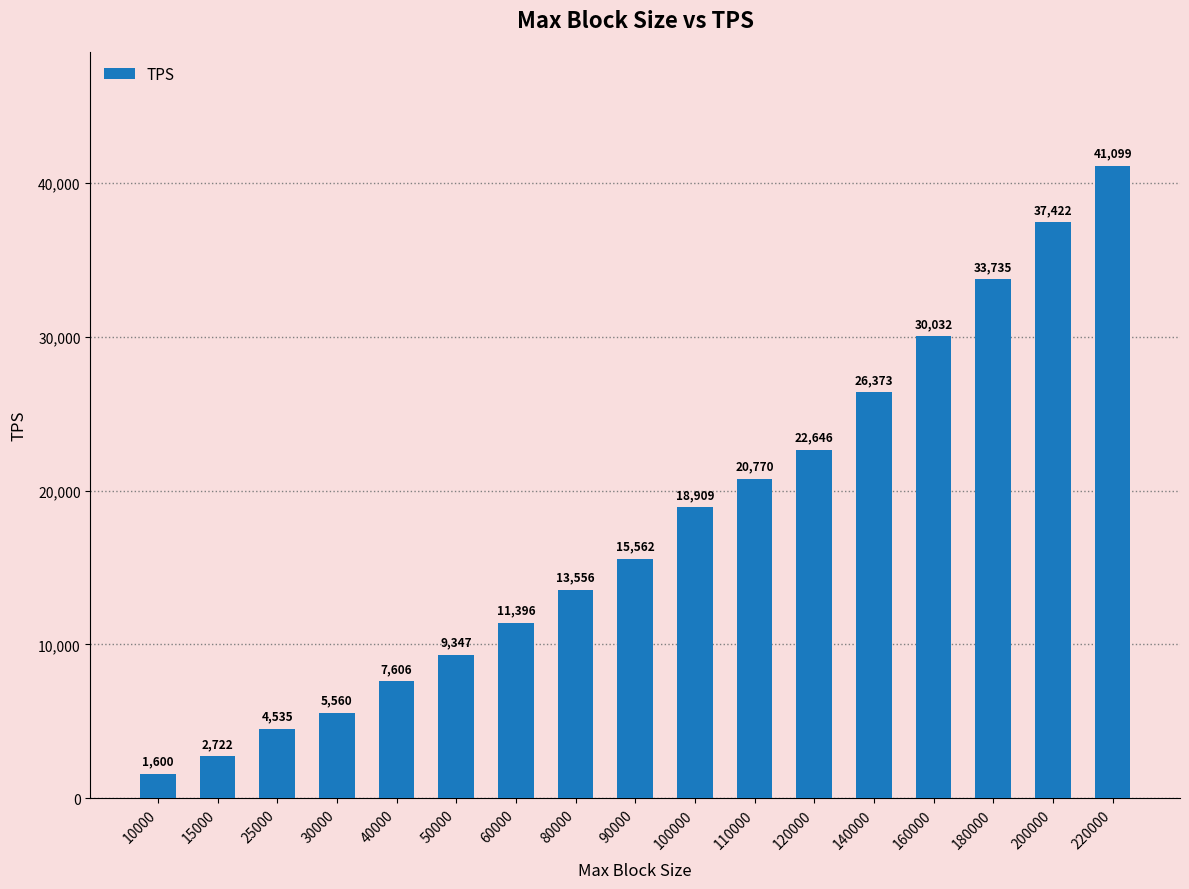

How many data points are above 15562?

9